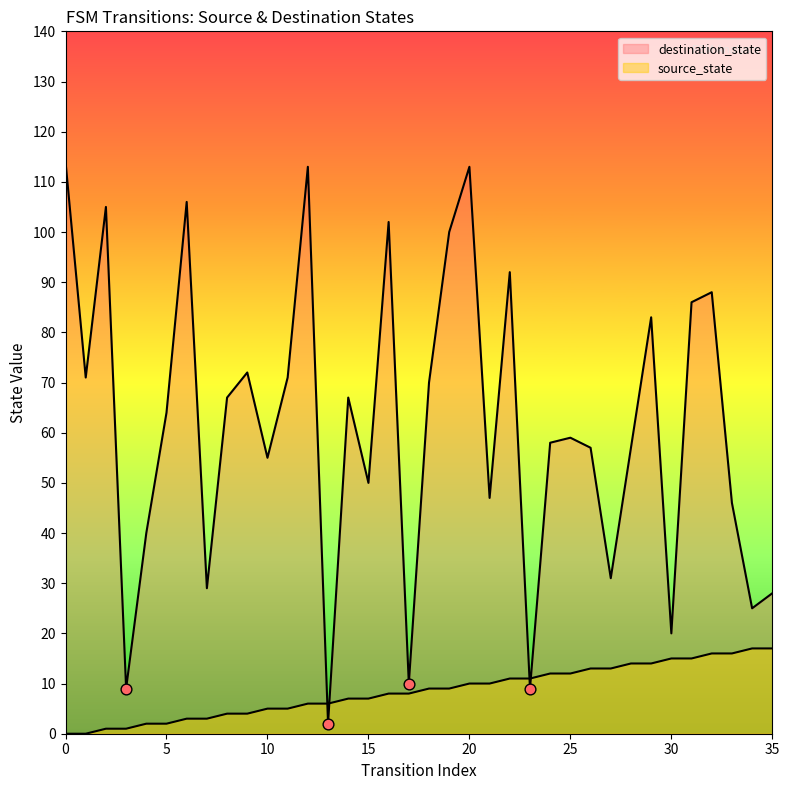

Which series contains the lowest Y value?

source_state